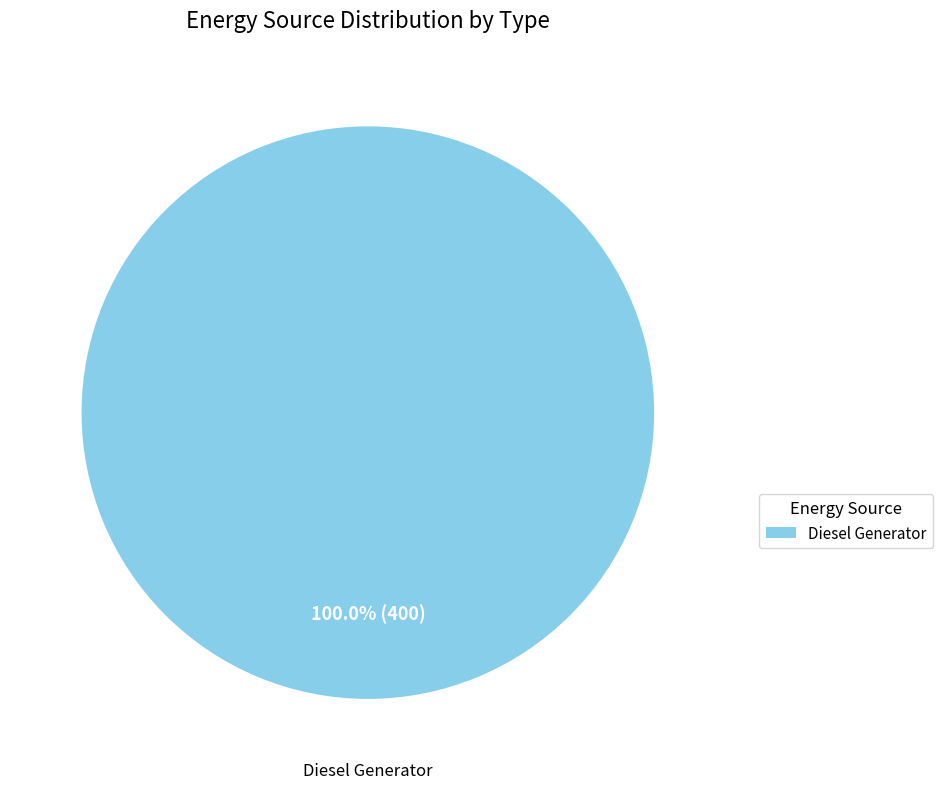

Does any single category account for the majority?

Yes